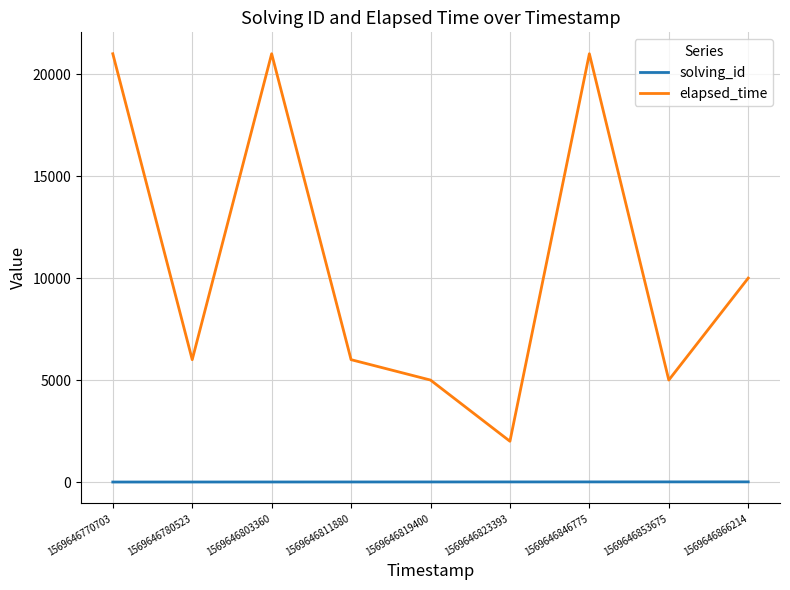

Where is the first local minimum for elapsed_time?

1569646780523